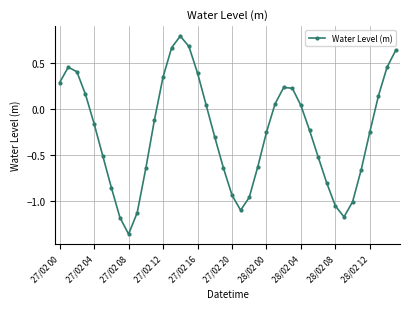

How many lines are shown in the chart?

1